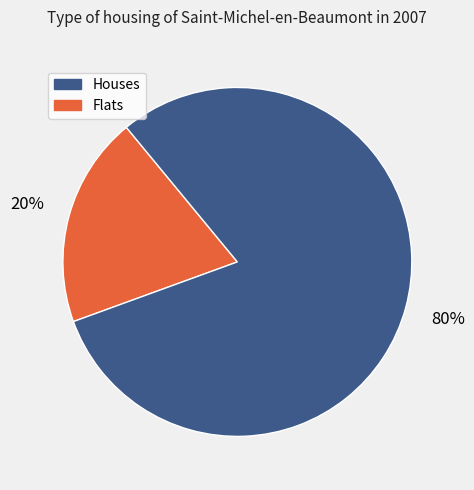

To the nearest percent, what is the average slice percentage?

50%